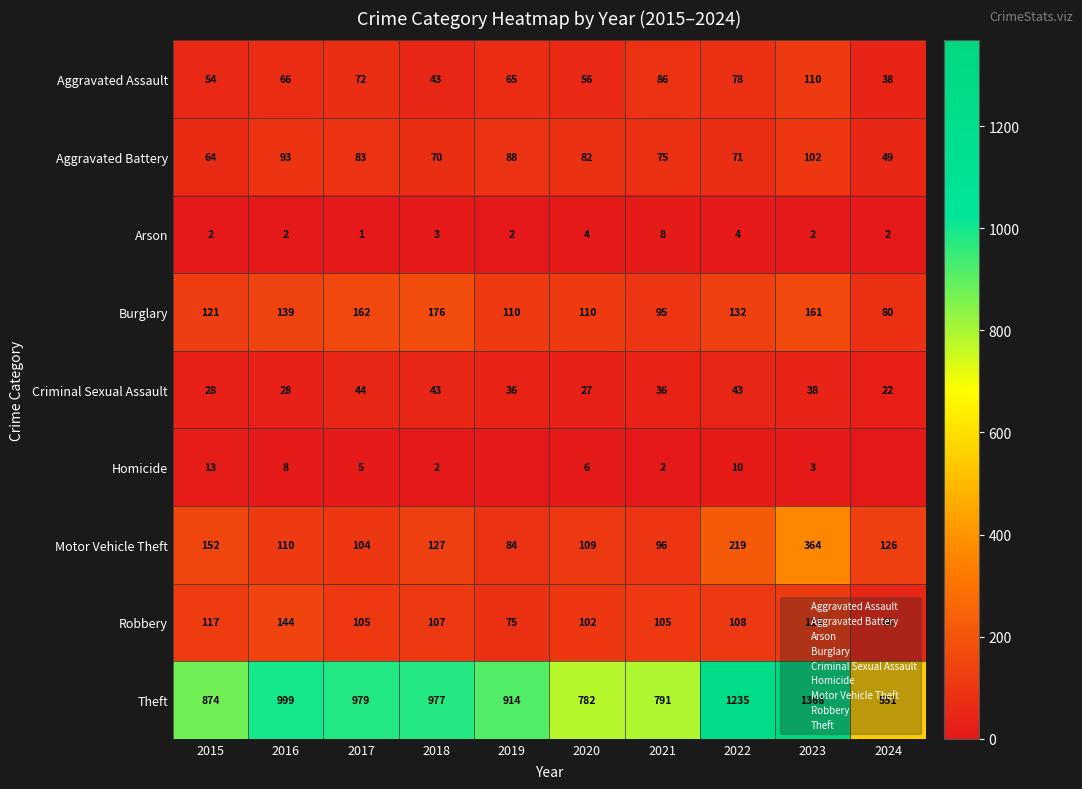

Which series has the largest total across all categories?

Theft